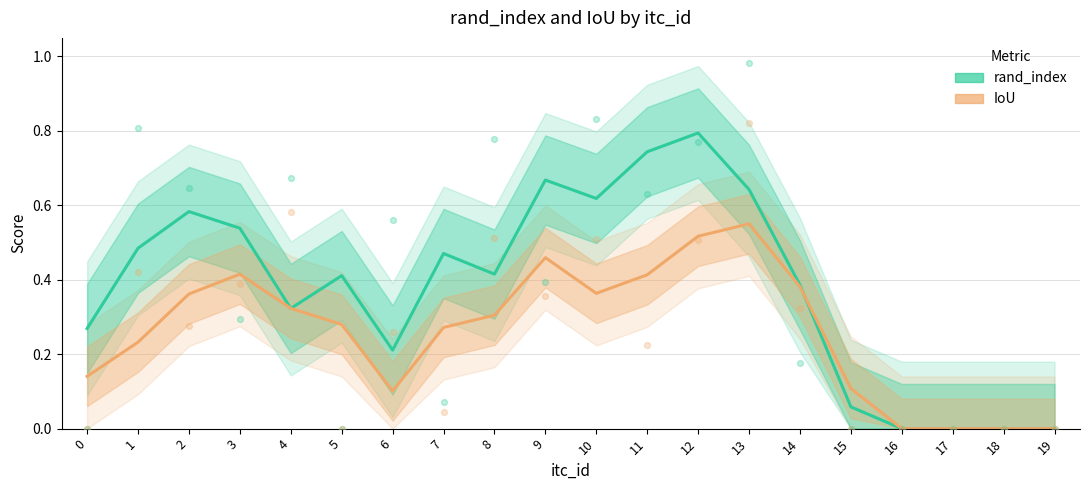

Which series contains the lowest Y value?

rand_index